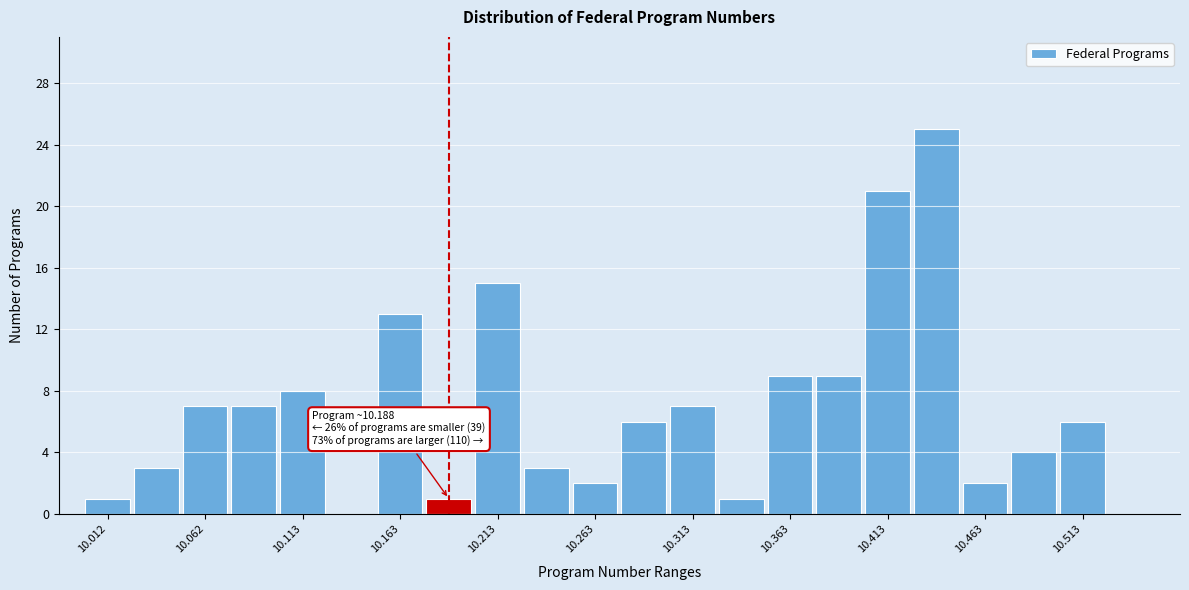

Which range on the x-axis has the tallest bar?

10.425 to 10.450